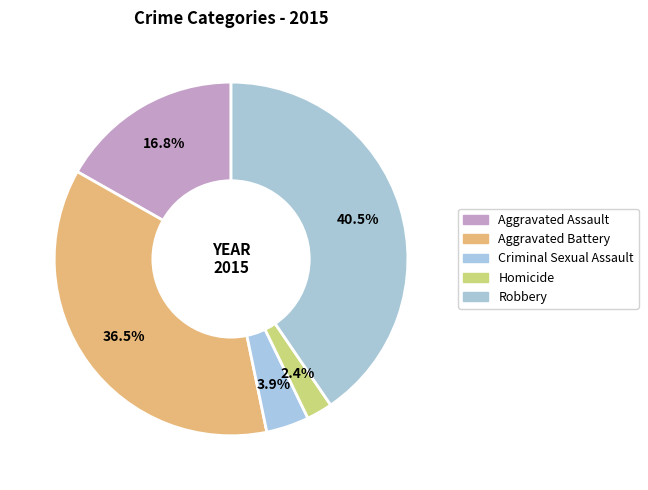

The Aggravated Assault slice represents 17% of the pie. True or false?

True